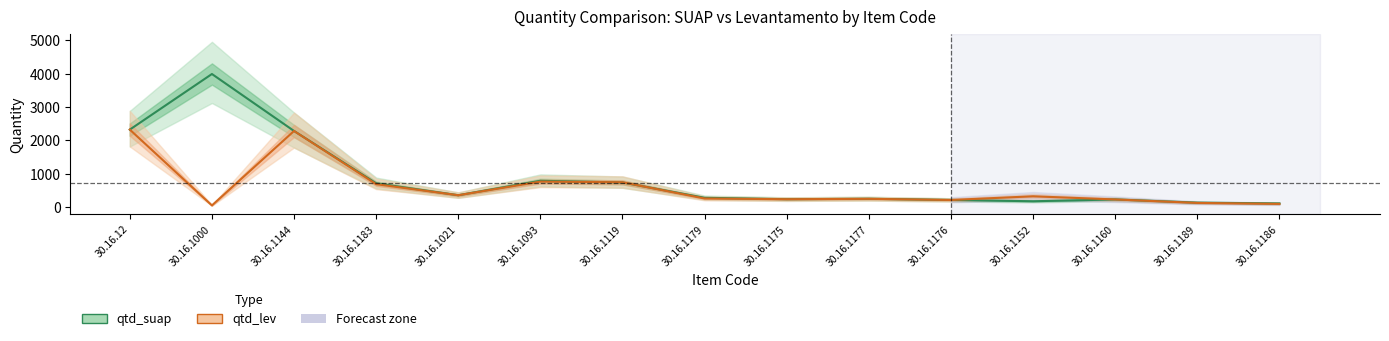

How many data points does each series have?

15